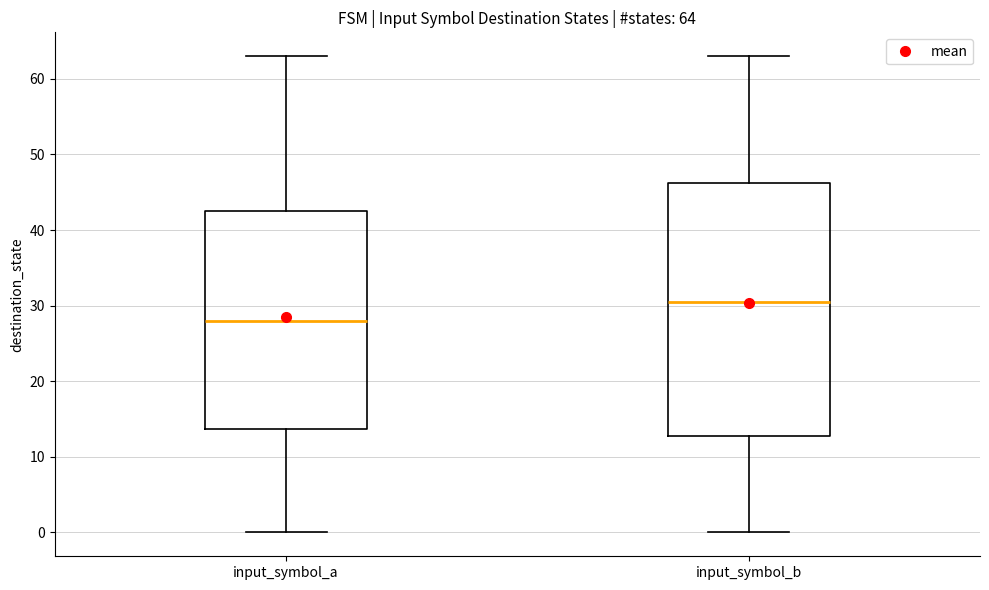

Which box's median line is the highest?

input_symbol_b